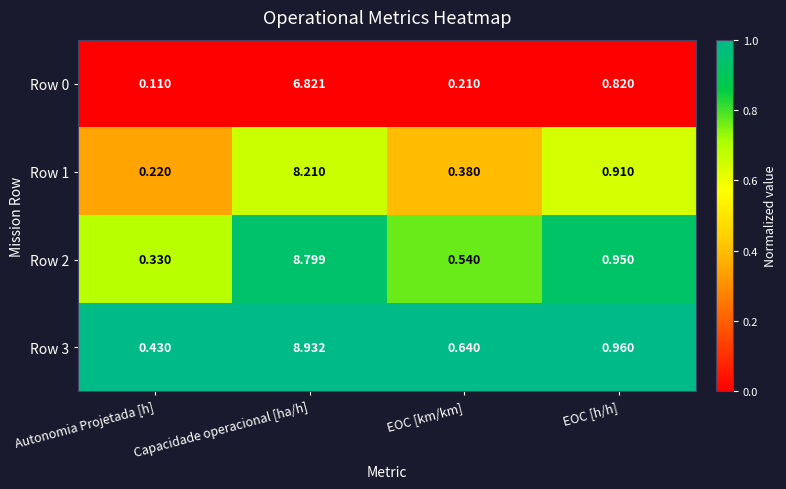

At which category is the sum across all series the highest?

Capacidade operacional [ha/h]